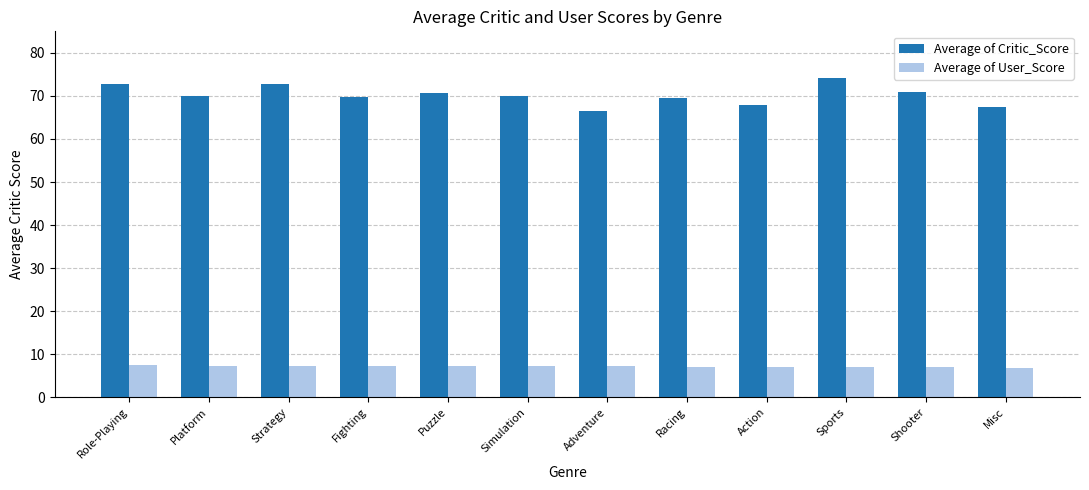

What is the difference between the second highest and minimum values in the Average of Critic_Score series?

6.4